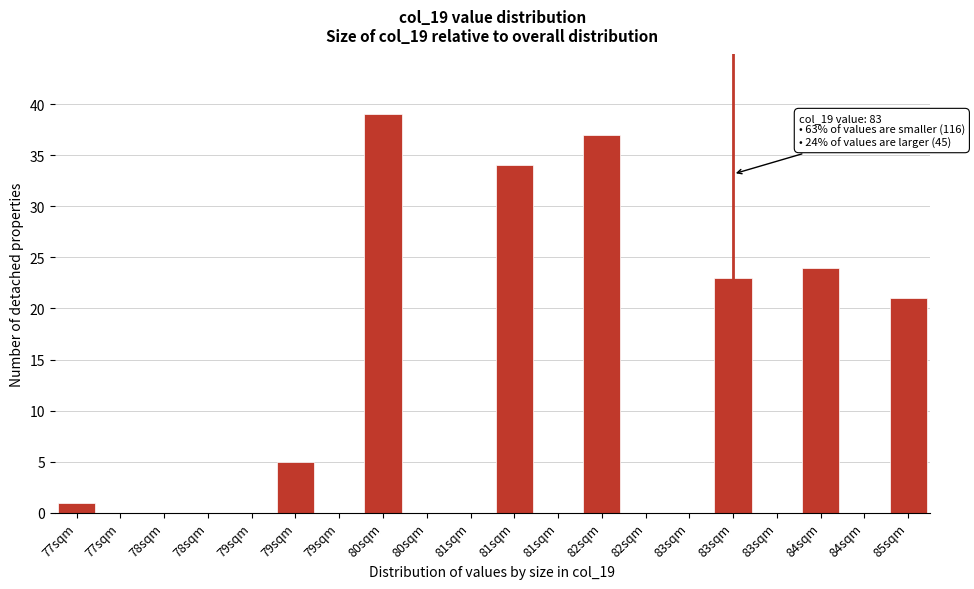

How many distinct data groups are displayed?

1